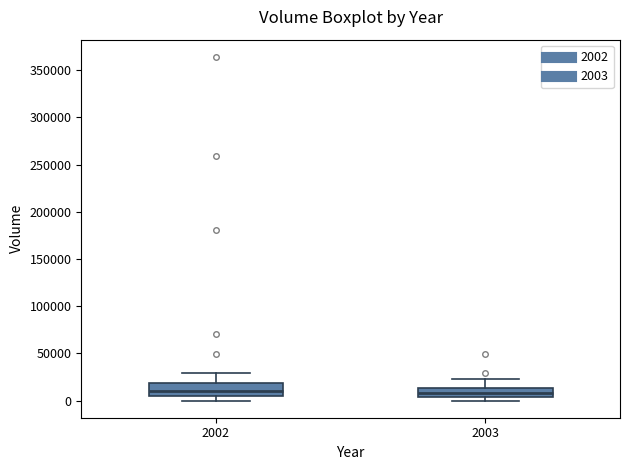

Reading left to right, read every box against the y-axis: the position of its median line, the range the box covers, and the ends of its whiskers. The values are not printed on the chart, so give them approximately, as read against the axis.

2002: median 10000, box 5000 to 20000, whiskers 0 to 30000
2003: median 10000, box 5000 to 15000, whiskers 0 to 25000